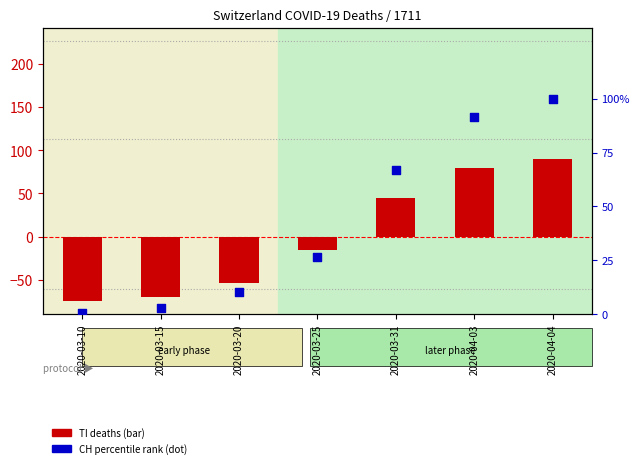

Which series has the largest total across all categories?

CH (percentile rank)